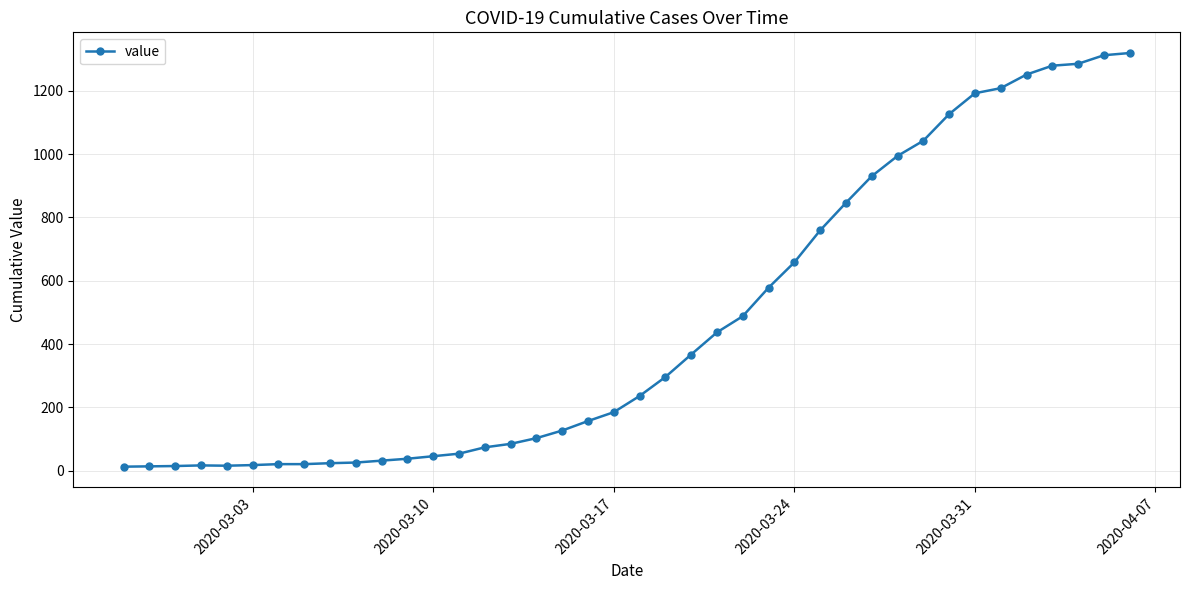

What is the maximum value shown in the chart?

1319